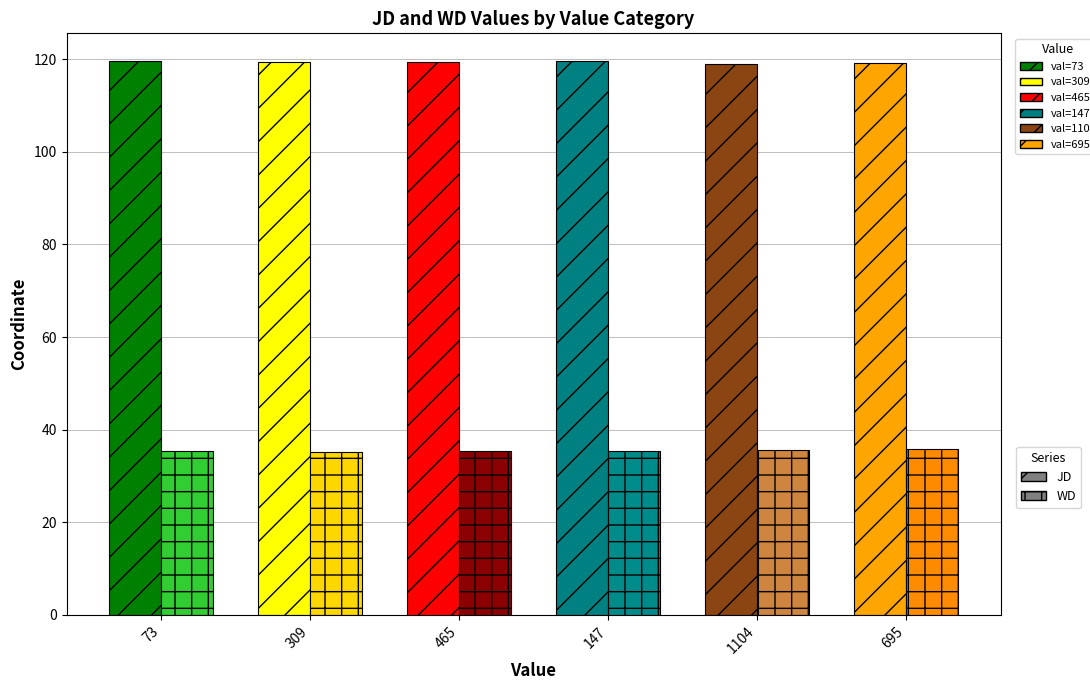

Is the value of WD at 695 greater than the value of JD at 695?

No